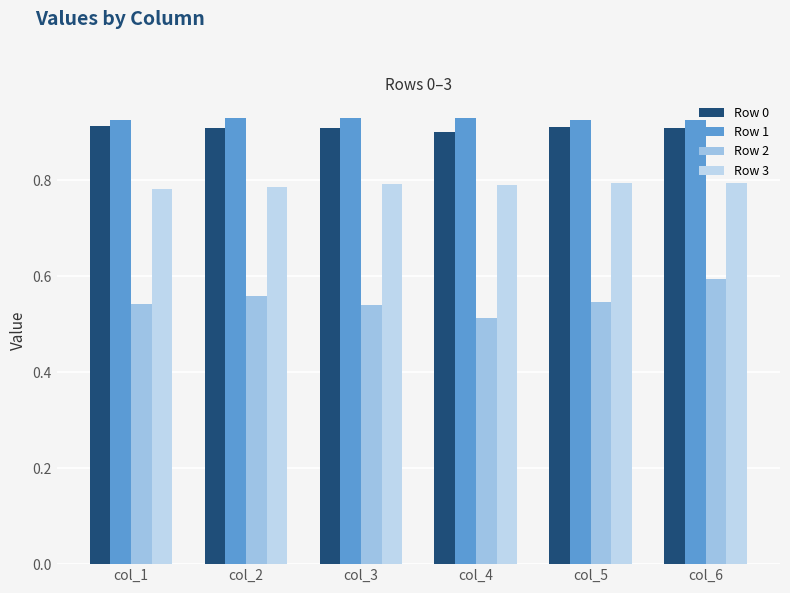

What is the average value of the Row 0 series?

0.9